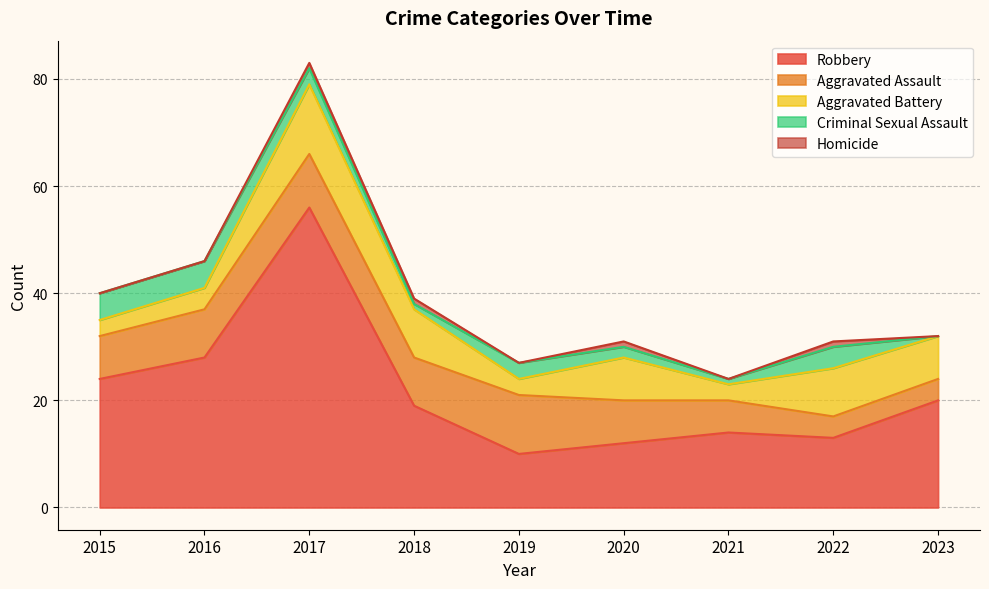

Reading right to left, list all the values displayed in this chart.

Aggravated Assault: 2023=4	2022=4	2021=6	2020=8	2019=11	2018=9	2017=10	2016=9	2015=8
Aggravated Battery: 2023=8	2022=9	2021=3	2020=8	2019=3	2018=9	2017=13	2016=4	2015=3
Criminal Sexual Assault: 2023=0	2022=4	2021=1	2020=2	2019=3	2018=1	2017=3	2016=5	2015=5
Robbery: 2023=20	2022=13	2021=14	2020=12	2019=10	2018=19	2017=56	2016=28	2015=24
Homicide: 2023=0	2022=1	2021=0	2020=1	2019=0	2018=1	2017=1	2016=0	2015=0